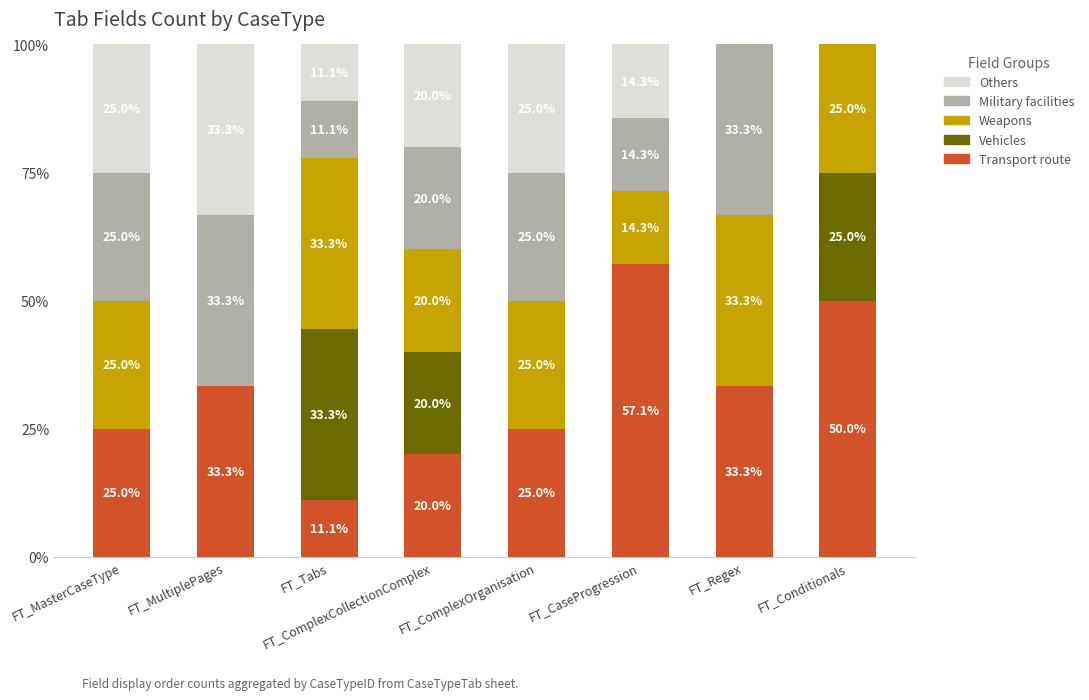

Are the bars horizontal?

No